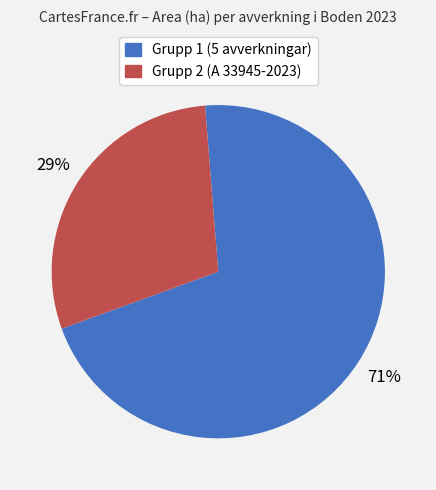

To the nearest percent, what is the average slice percentage?

50%